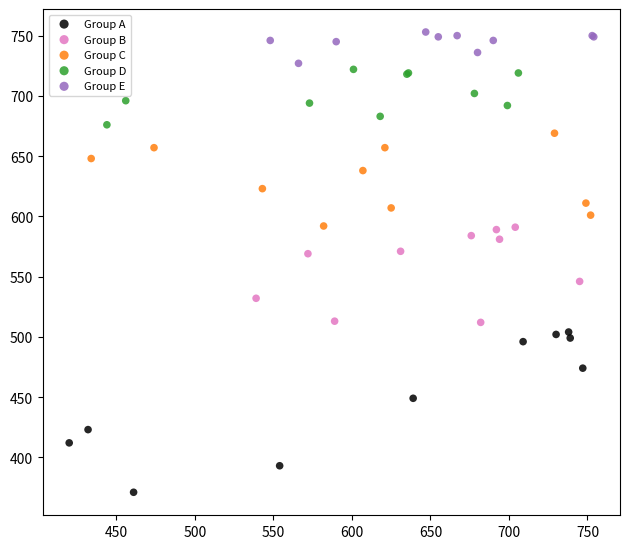

Which series reaches the maximum Y coordinate?

Group E